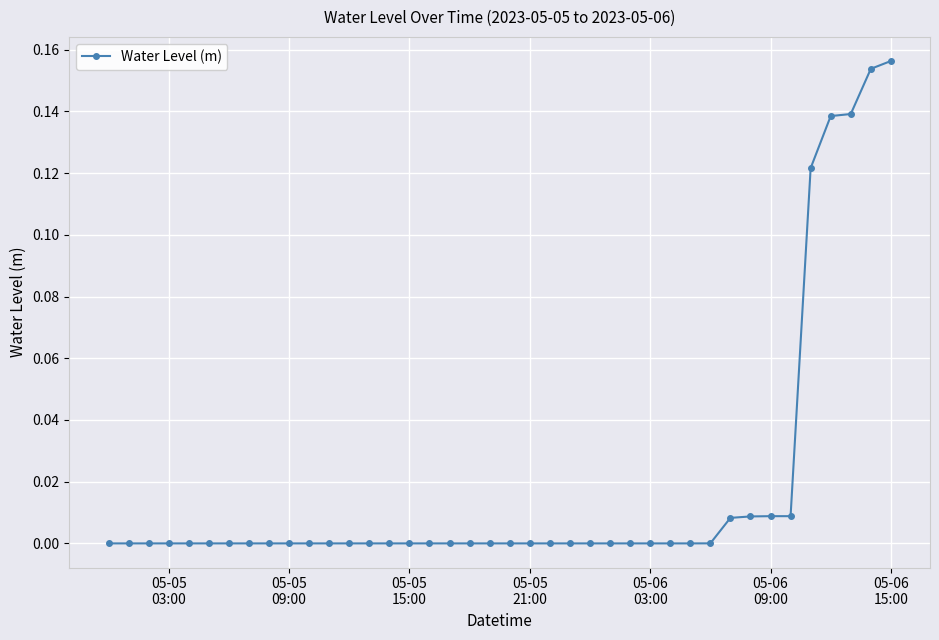

Count the number of data series in this chart.

1